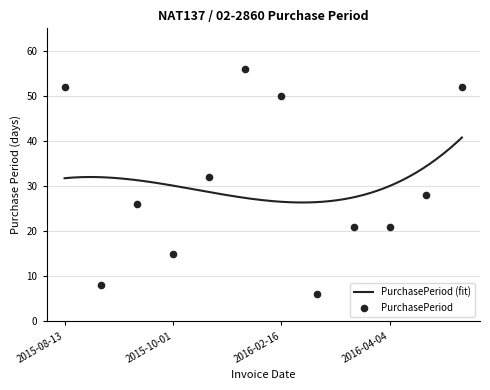

What is the ratio of the value at 2016-04-04 to the value at 2015-12-28?

0.4